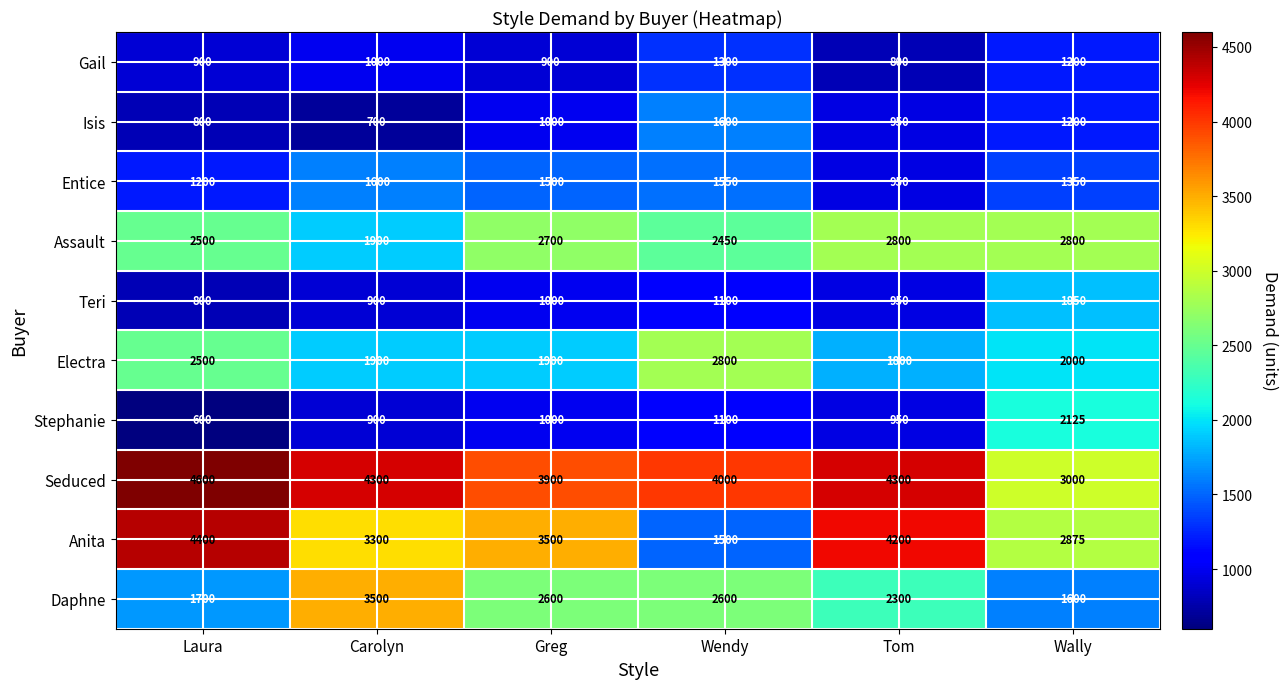

How many data points does each series have?

6